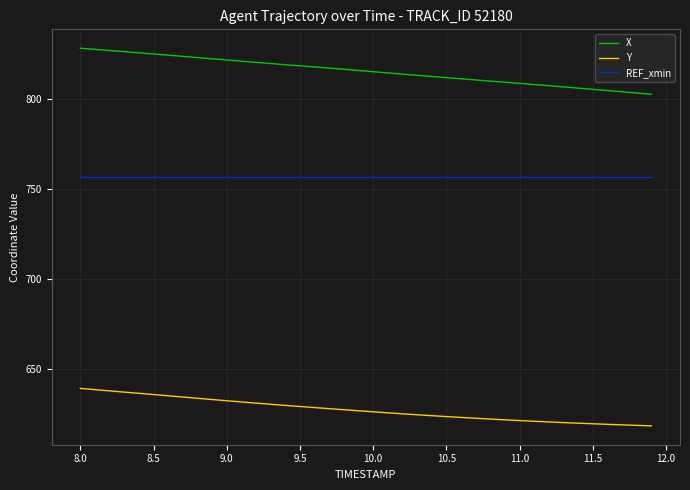

What is the lowest value of the Y series?

618.4